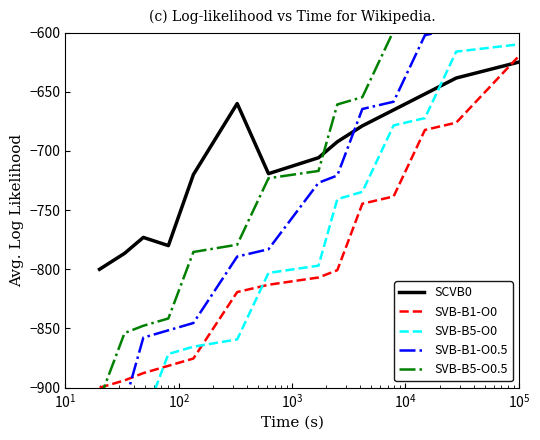

Which series ends up on top after the final intersection of SVB-B1-O0 and SCVB0?

SVB-B1-O0